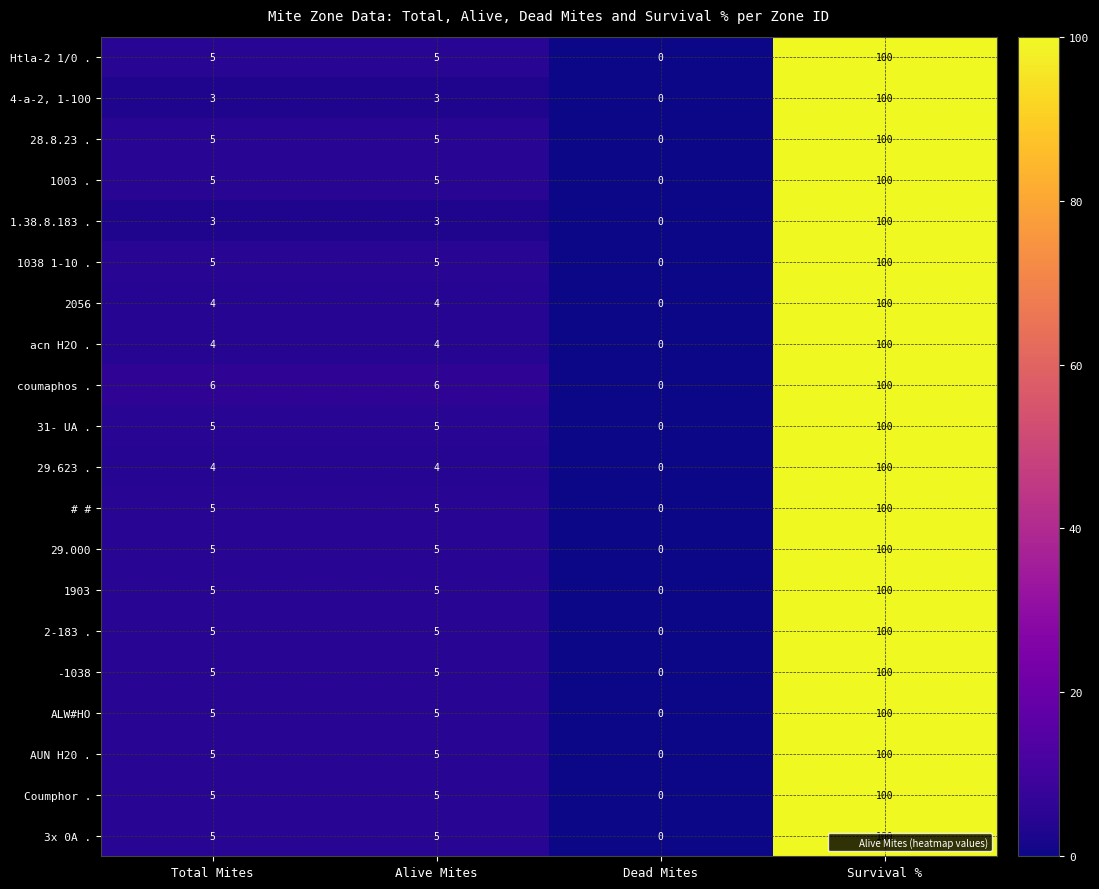

At which category is the sum across all series the highest?

Survival %